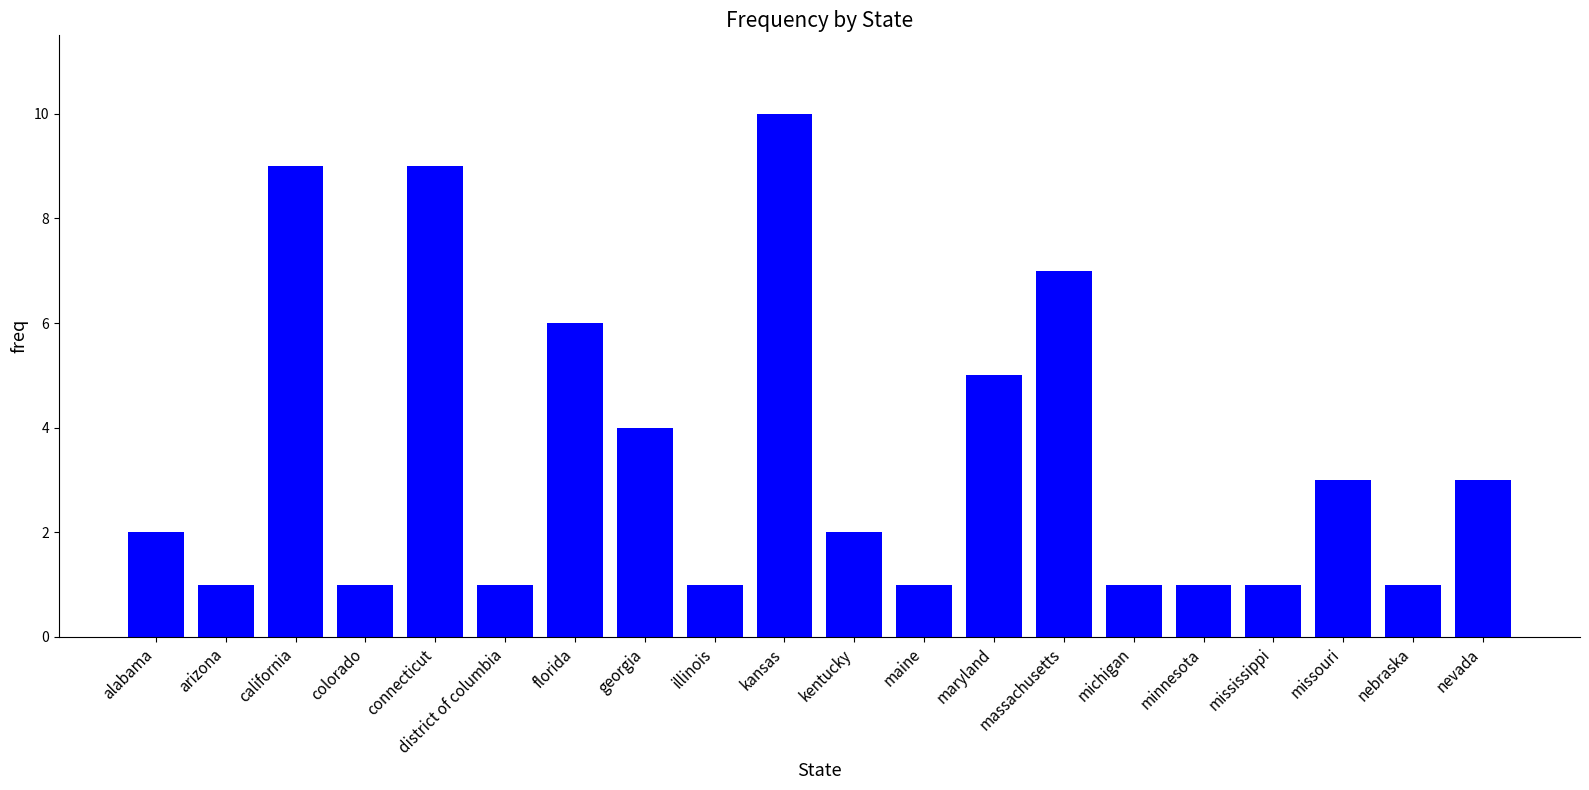

What is the greatest value displayed?

10